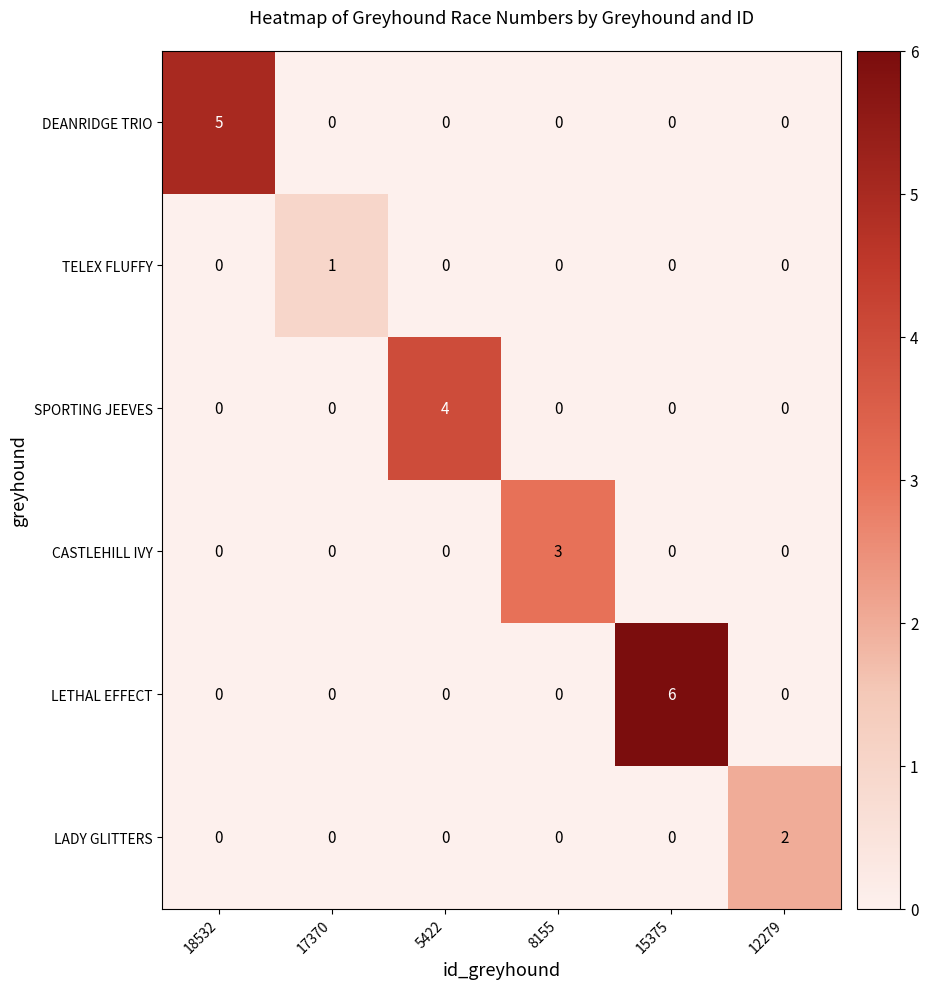

What is the maximum value shown in the chart?

6